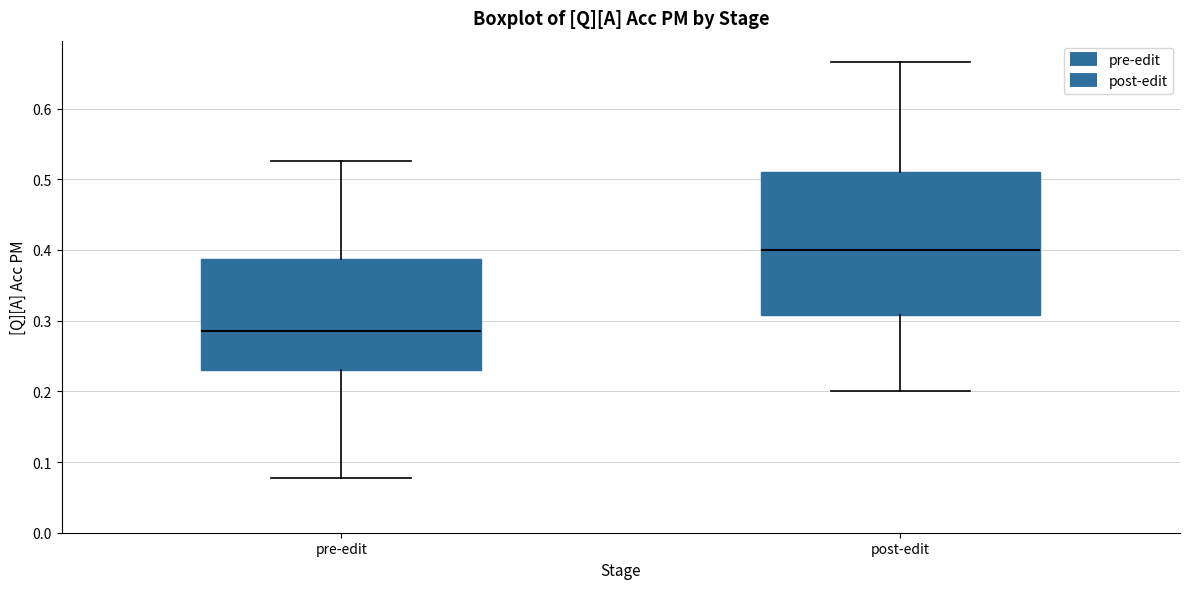

Reading left to right, read every box against the y-axis: the position of its median line, the range the box covers, and the ends of its whiskers. The values are not printed on the chart, so give them approximately, as read against the axis.

pre-edit: median 0.29, box 0.23 to 0.39, whiskers 0.08 to 0.53
post-edit: median 0.40, box 0.31 to 0.51, whiskers 0.20 to 0.67